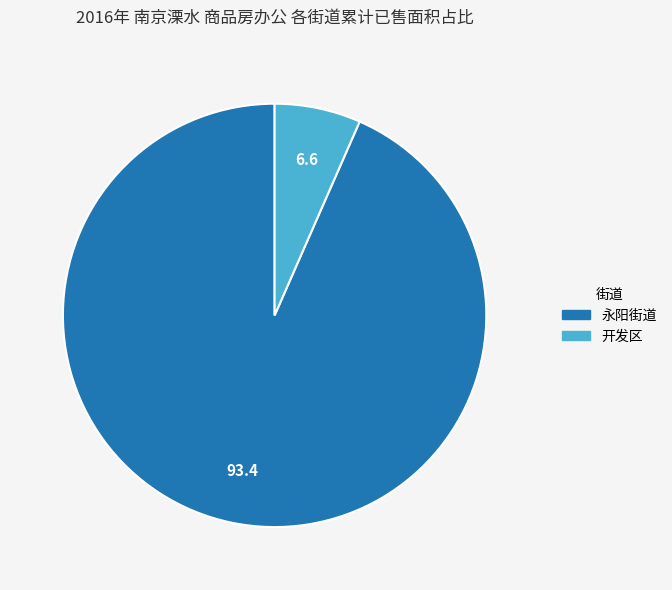

Is there any slice that represents more than half of the pie?

Yes